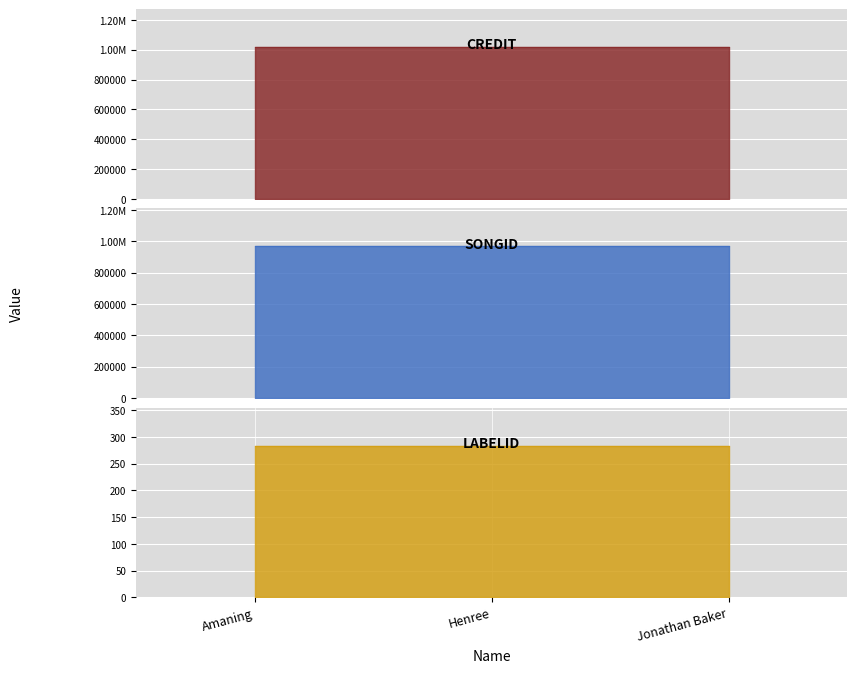

Reading left to right, list all the values displayed in this chart.

credit: 1016863	1016863	1016863
songid: 967477	967477	967477
labelid: 284	284	284